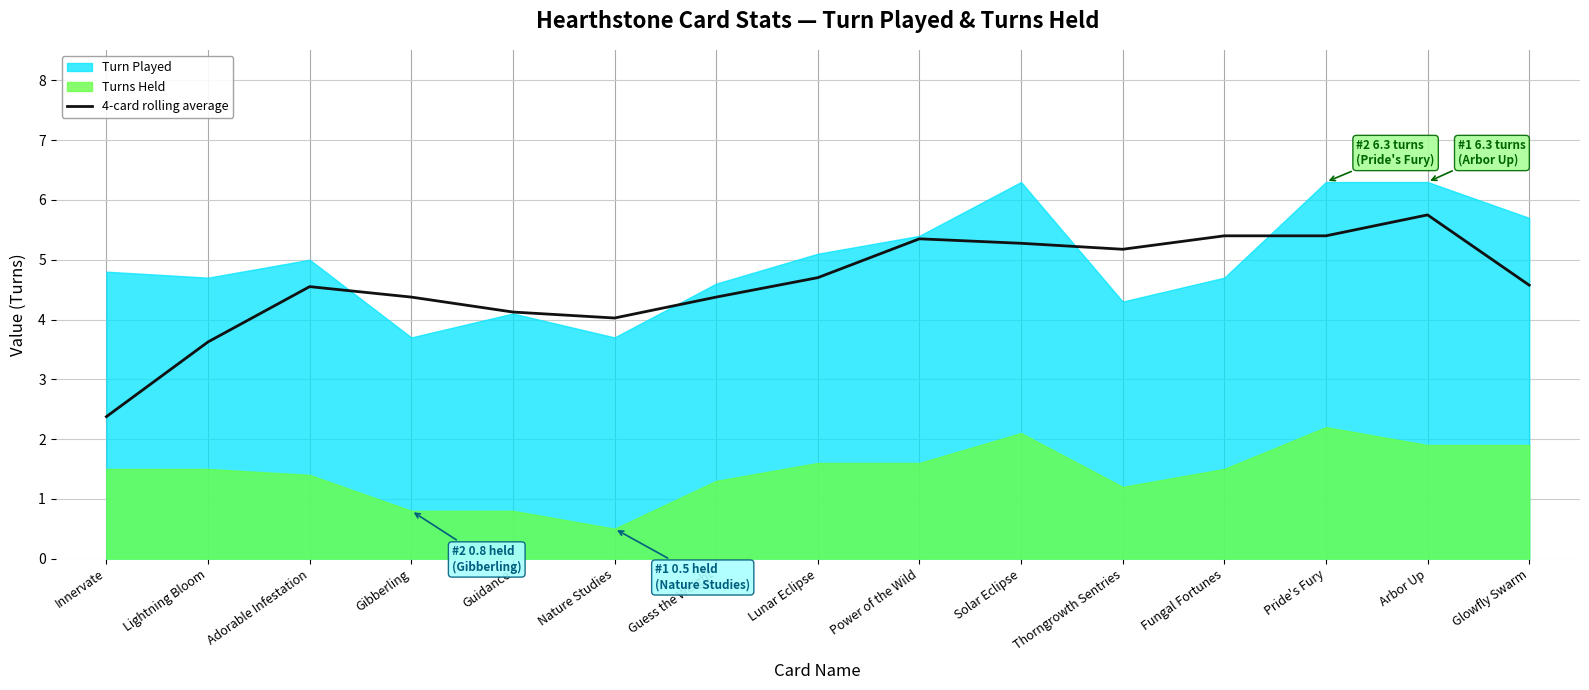

The value at Adorable Infestation is 1.9. True or false?

False